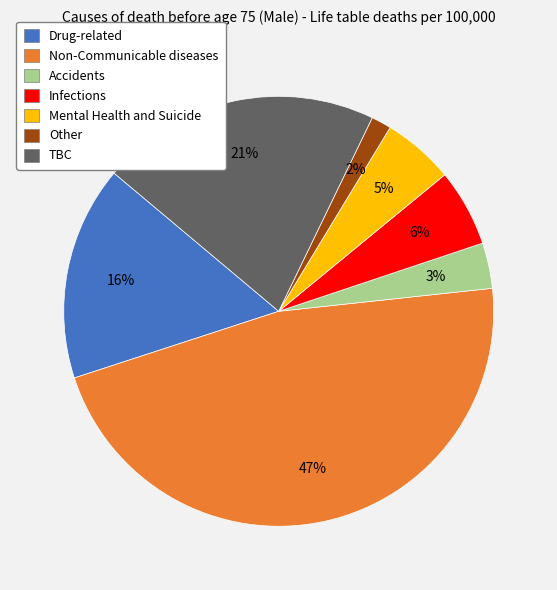

Combined, do Drug-related and Other account for over 50%?

No